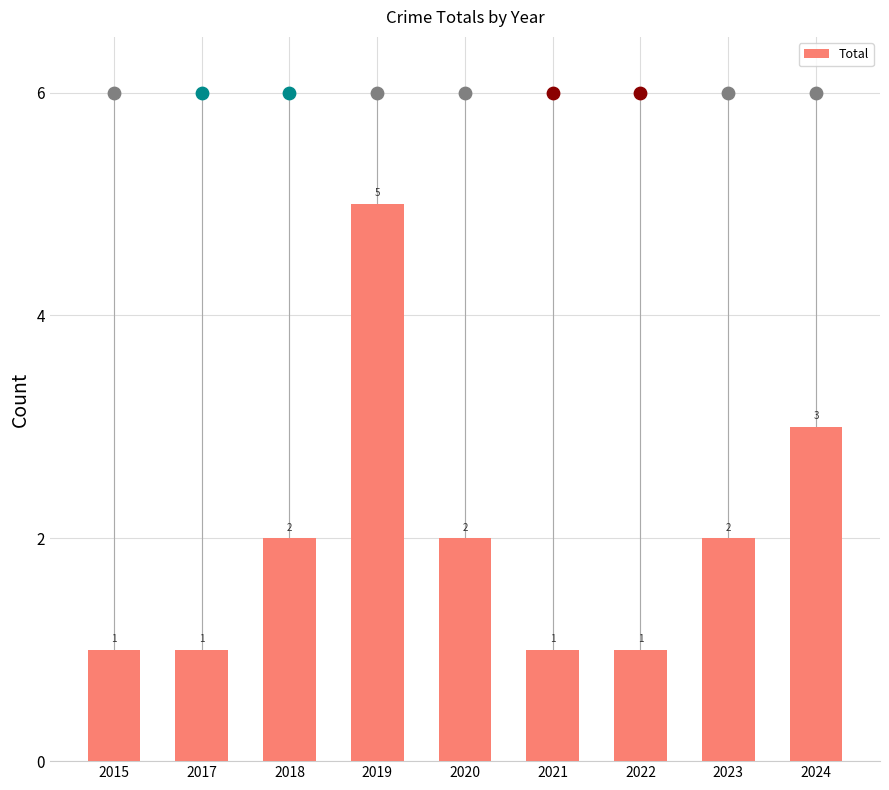

Approximately how many times larger is the value at 2021 compared to 2019?

0.2